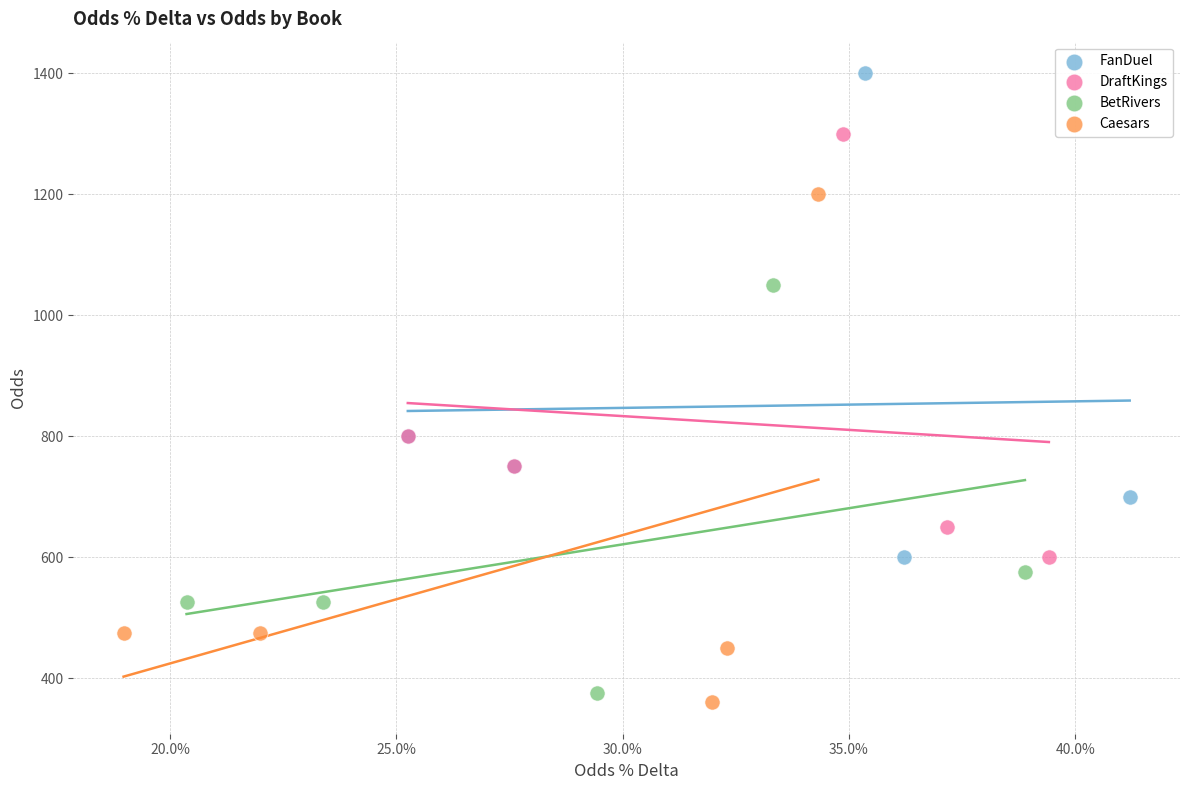

What are all the series names shown in the legend?

FanDuel, DraftKings, BetRivers, Caesars